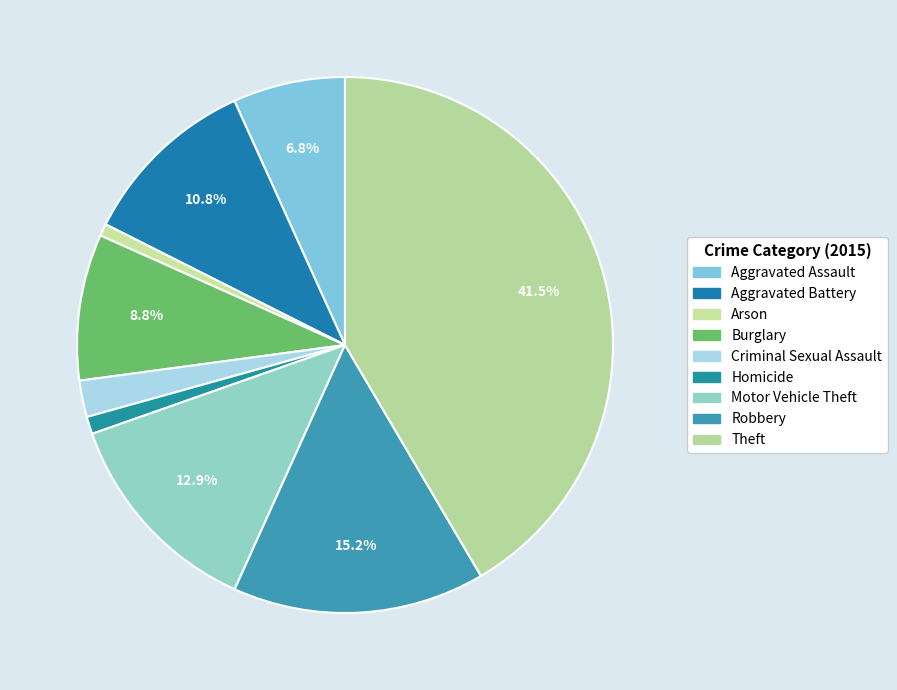

Rank the categories by value from lowest to highest.

Arson, Homicide, Criminal Sexual Assault, Aggravated Assault, Burglary, Aggravated Battery, Motor Vehicle Theft, Robbery, Theft